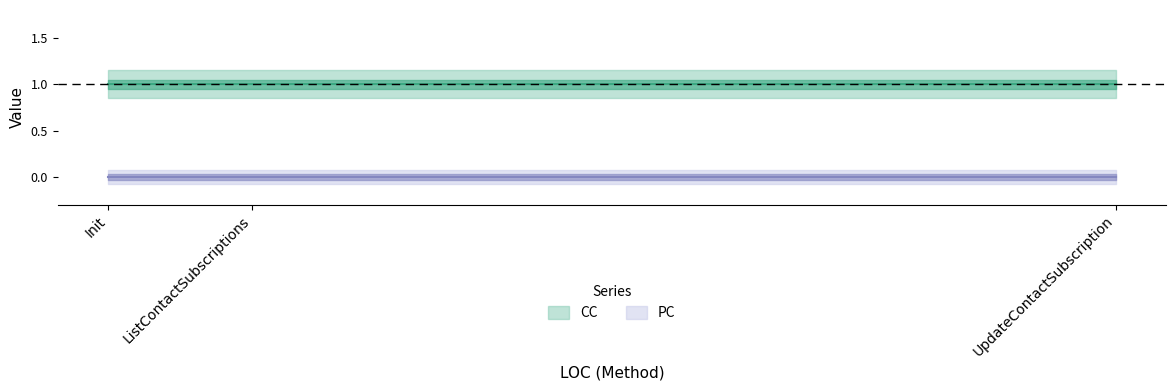

Reading left to right, list all the values displayed in this chart.

CC: Init=1	ListContactSubscriptions=1	UpdateContactSubscription=1
PC: Init=0	ListContactSubscriptions=0	UpdateContactSubscription=0